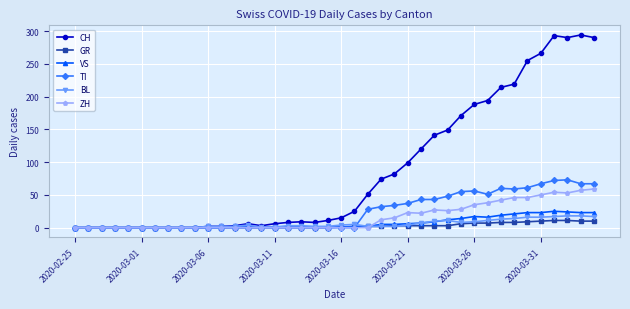

Which series has the largest total across all categories?

CH